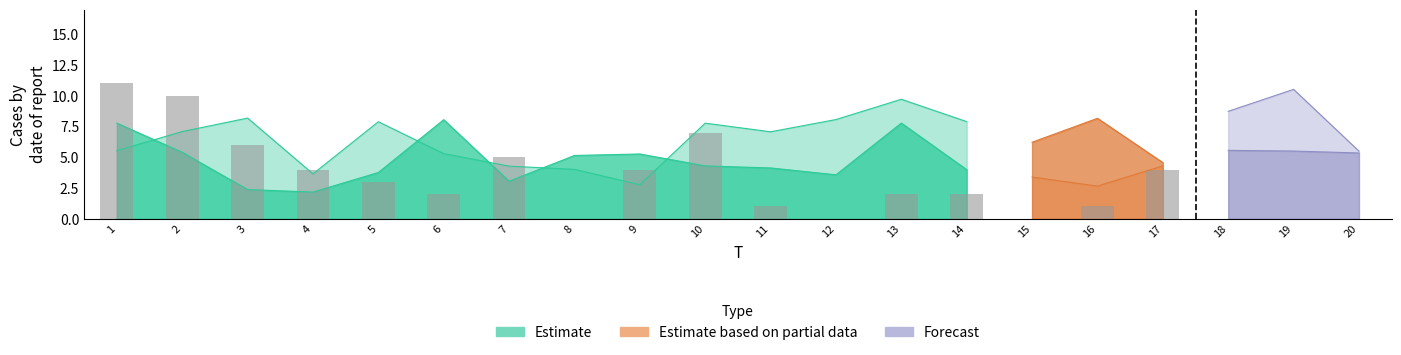

True or false: FC has a value of 16.6 at 2.

False